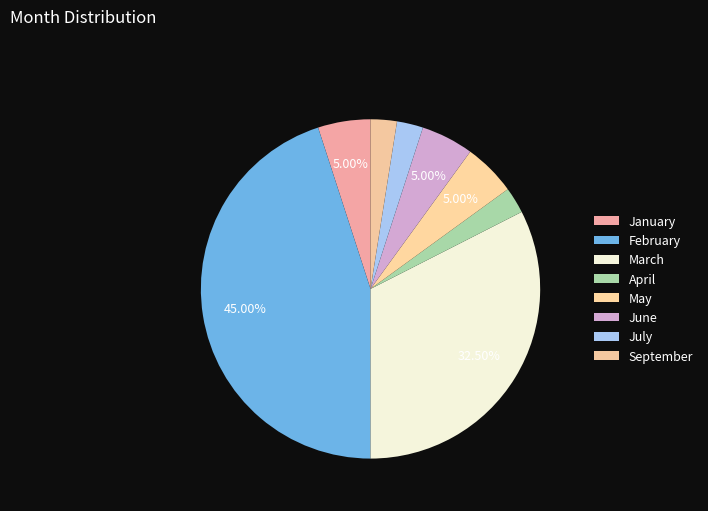

How many segments does this pie chart have?

8